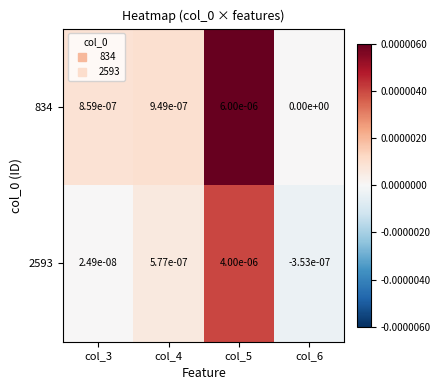

At col_6, list the series in order from largest to smallest.

834, 2593